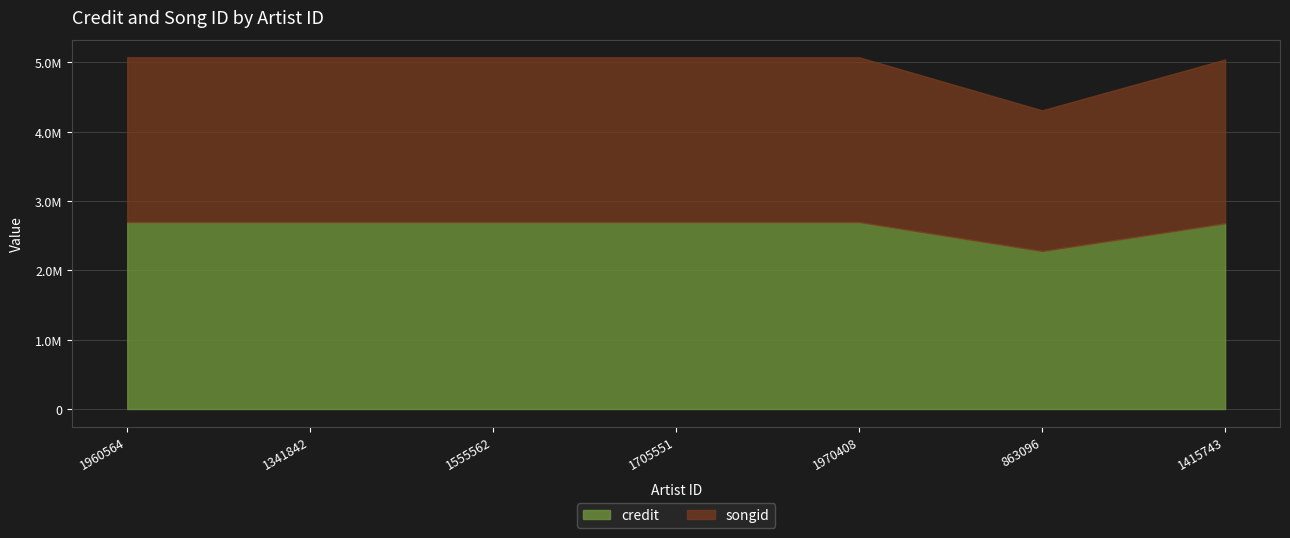

What are all the series names shown in the legend?

credit, songid